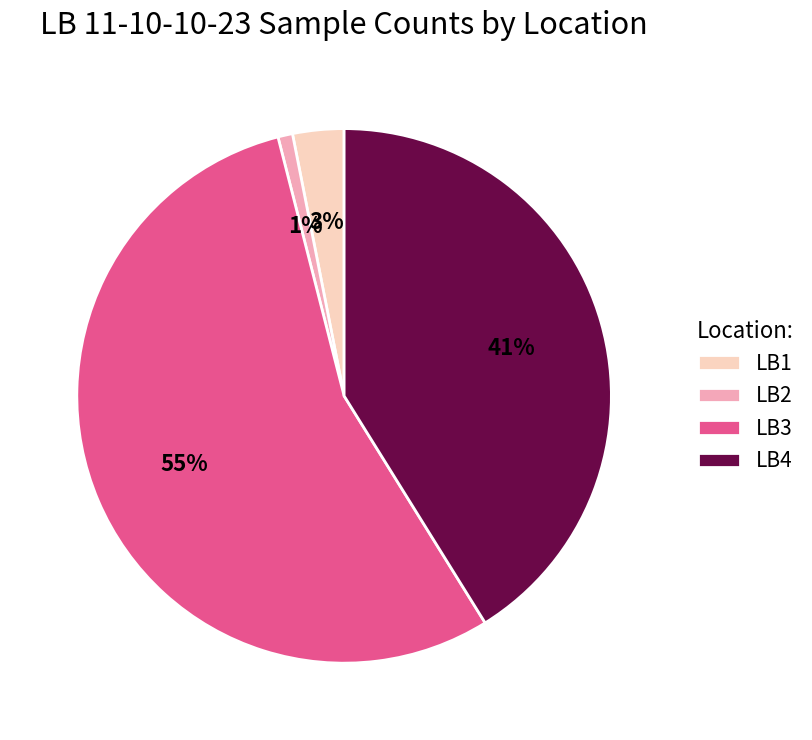

Which category has the biggest portion of the pie?

LB3